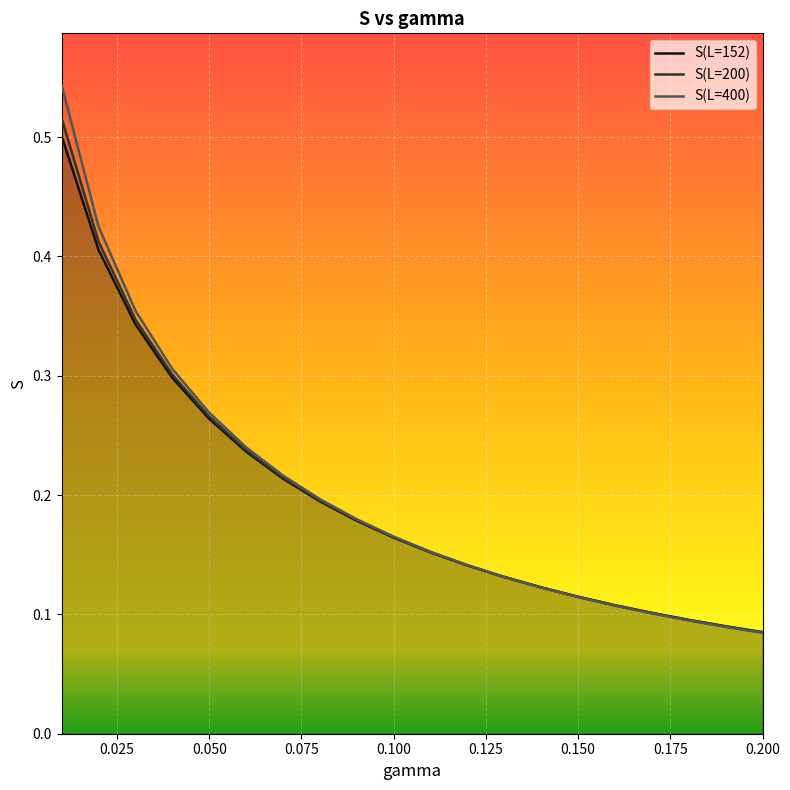

What is the total value across all series at 0.050?

0.8